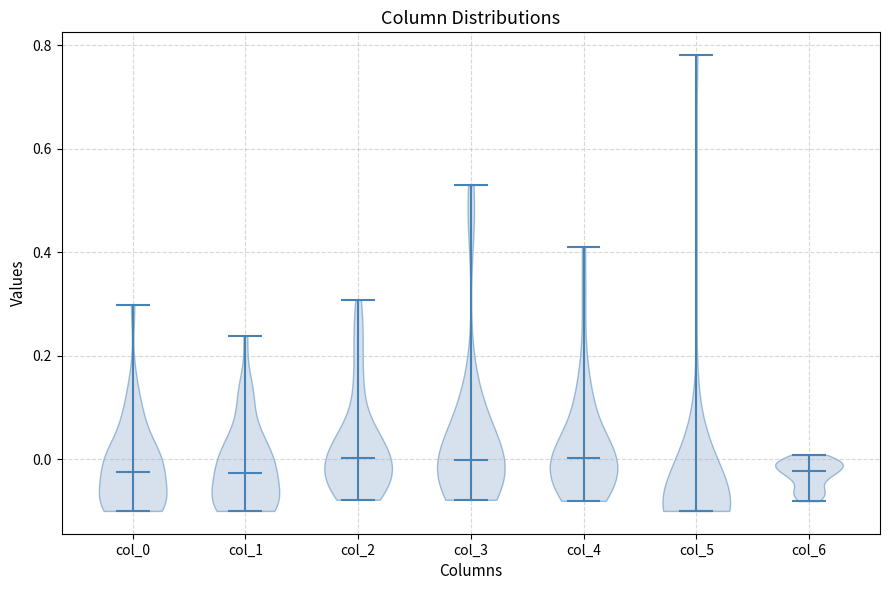

Which violin has the lowest median line?

col_5